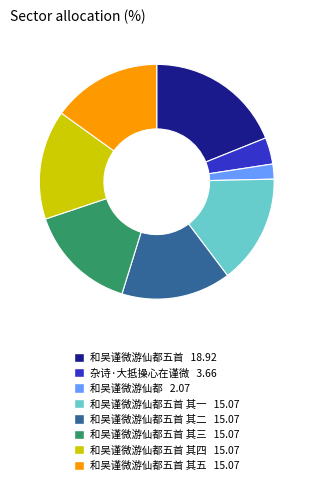

Does any single category account for the majority?

No